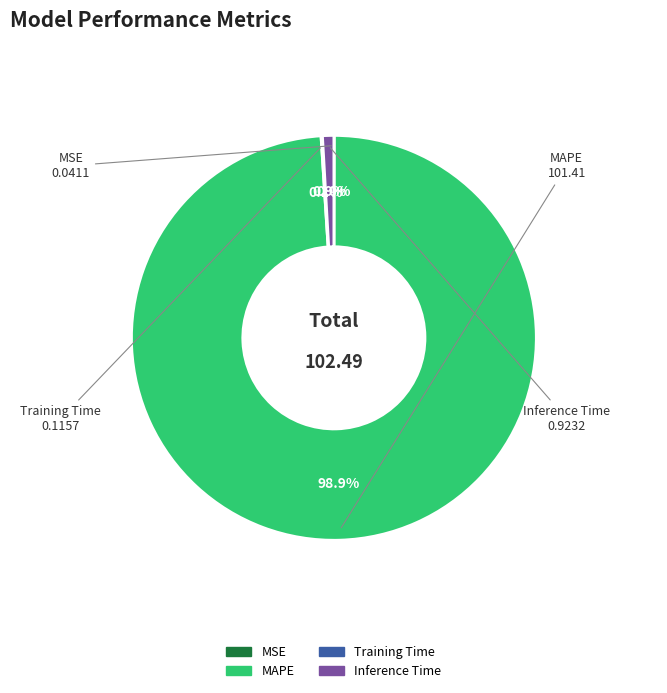

Do MAPE and Inference Time together represent more than half of the pie?

Yes